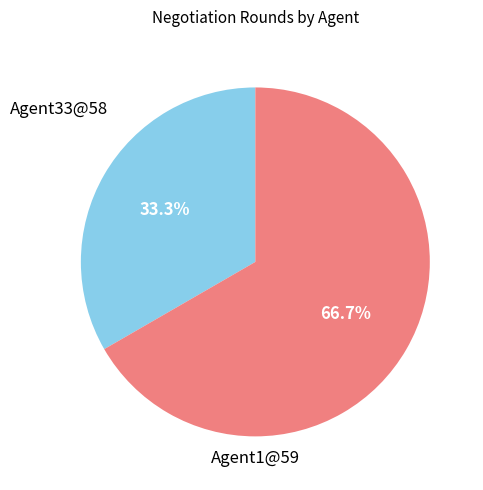

Is there any slice that represents more than half of the pie?

Yes